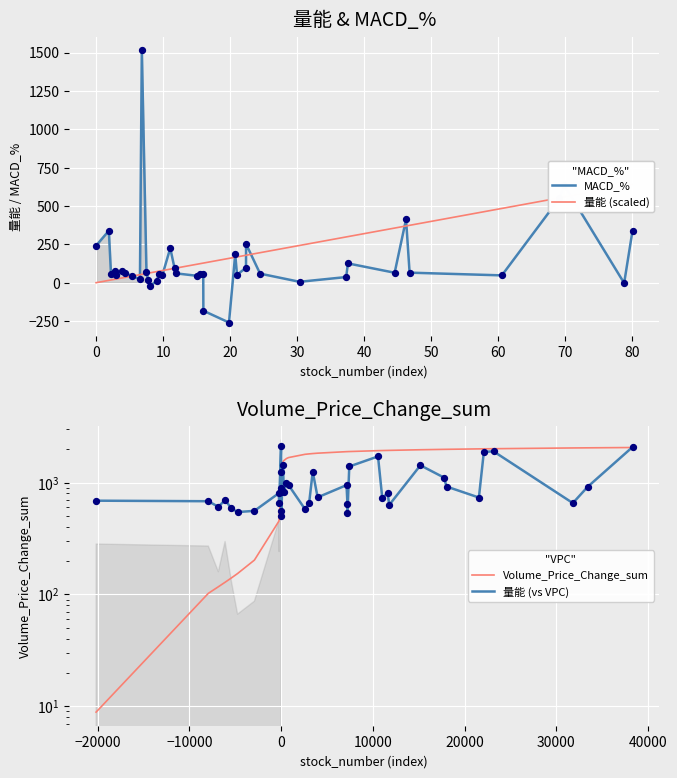

At how many categories does at least one series exceed 505?

40